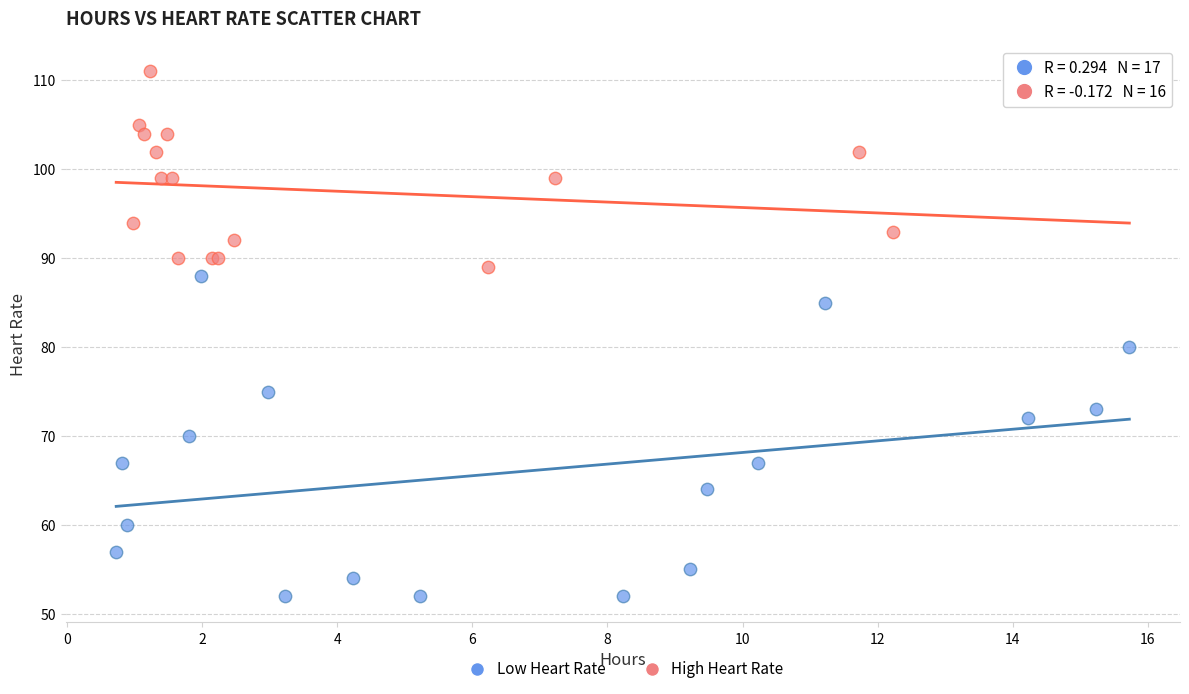

What are all the series names shown in the legend?

Low Heart Rate, High Heart Rate